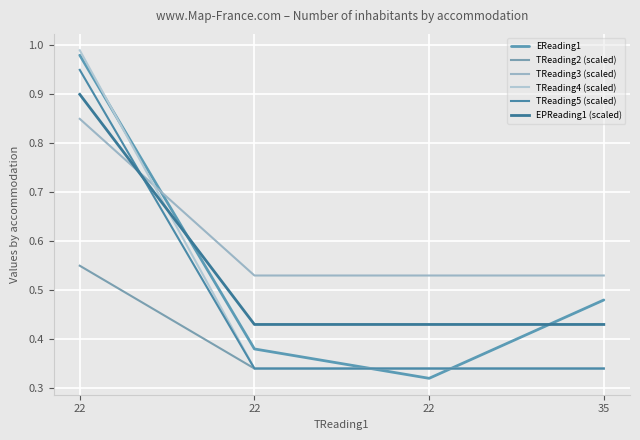

At 35, list the series in order from smallest to largest.

TReading2 (scaled), TReading4 (scaled), TReading5 (scaled), EPReading1 (scaled), EReading1, TReading3 (scaled)